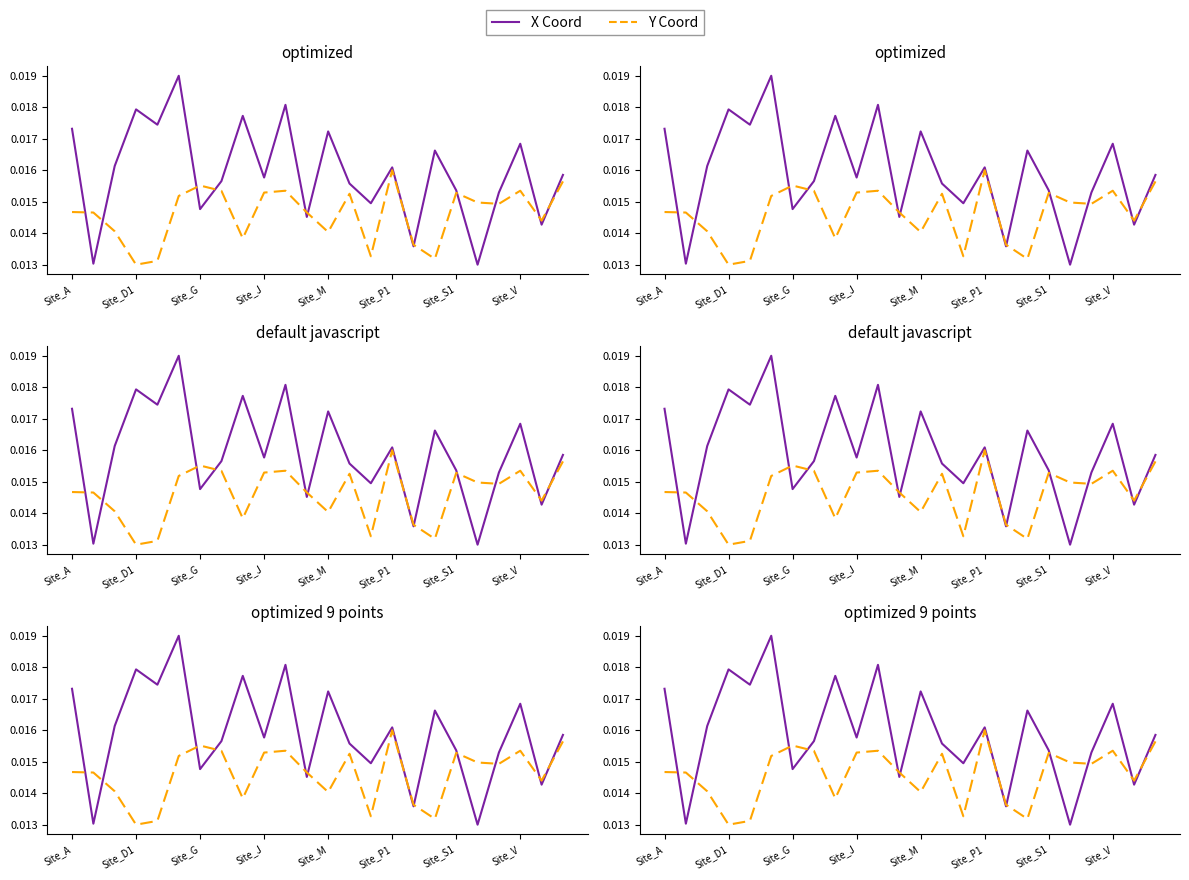

How many intersections are there between Y Coord and X Coord?

12